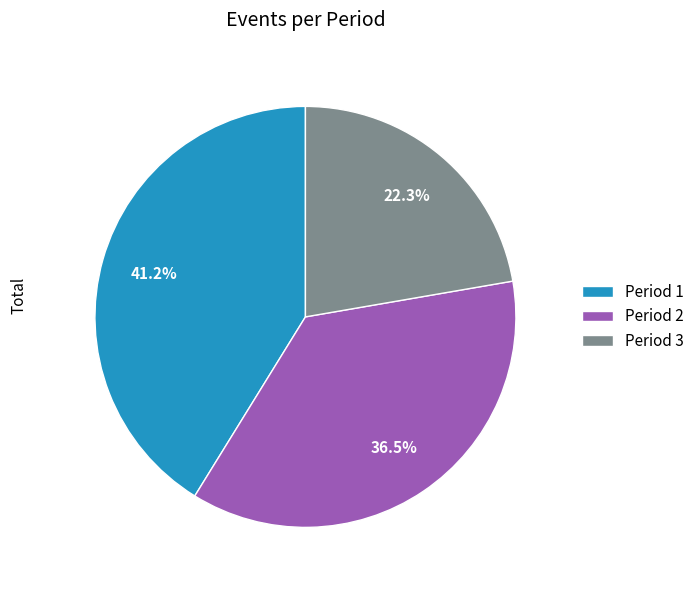

Is the sum of Period 1 and Period 3 greater than half?

Yes